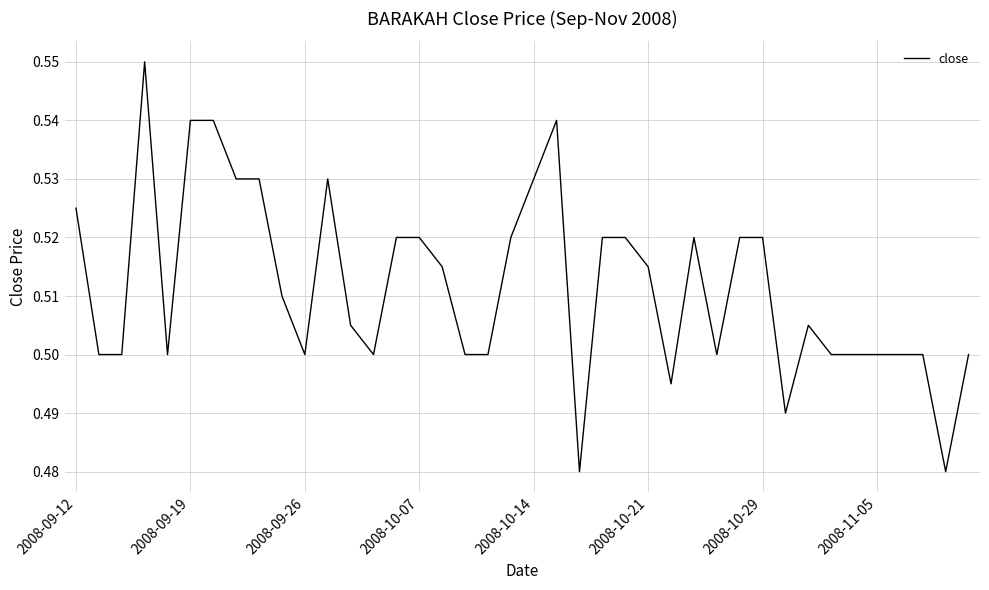

What is the difference between the maximum and minimum values?

0.1